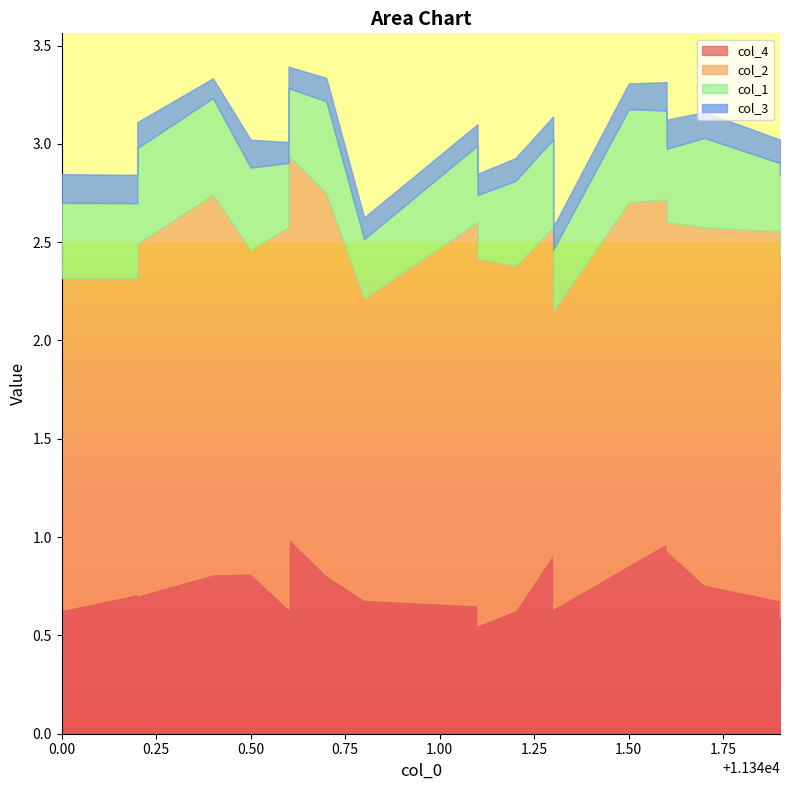

What are all the series names shown in the legend?

col_4, col_2, col_1, col_3